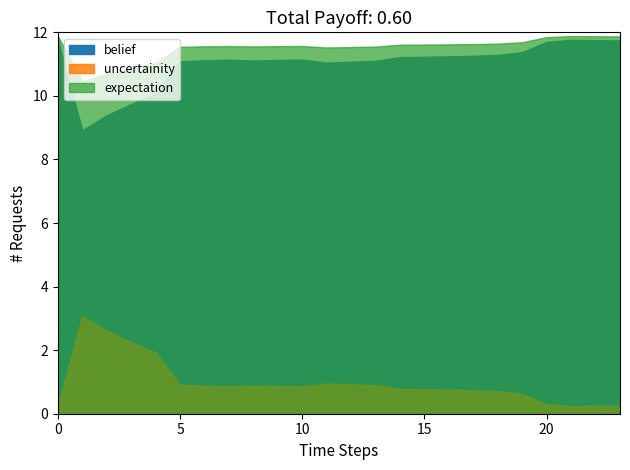

What is the difference between the highest and lowest values at 2?

0.7